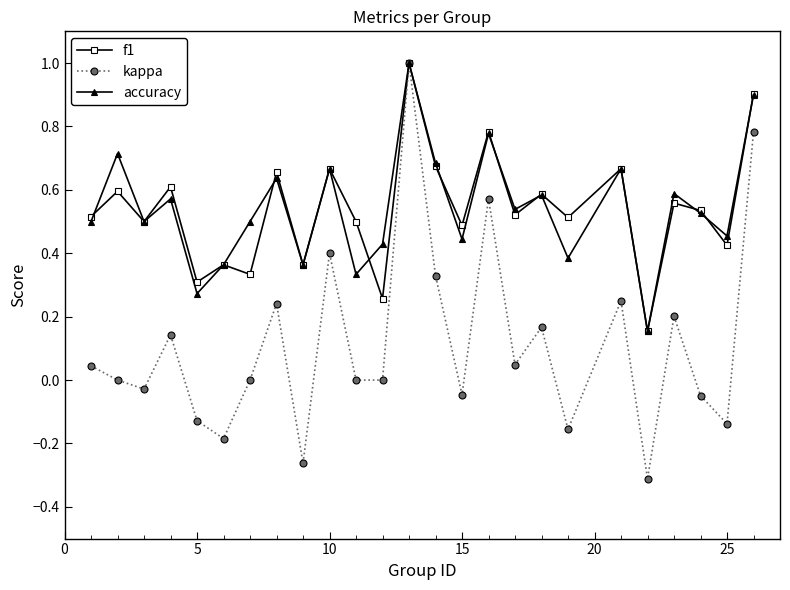

How many interior local peaks does the accuracy series have?

9